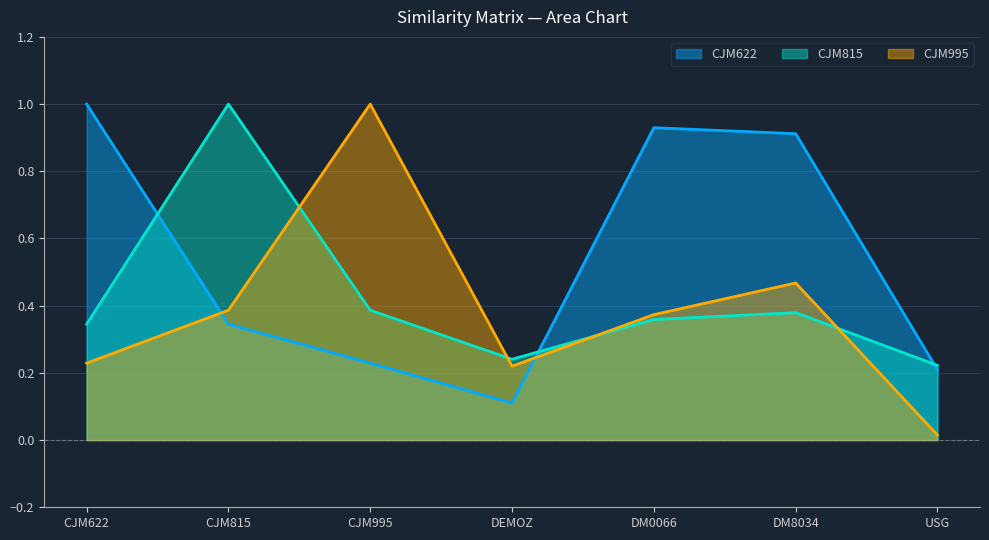

What is the sum of the CJM995 values at CJM995 and USG?

1.0